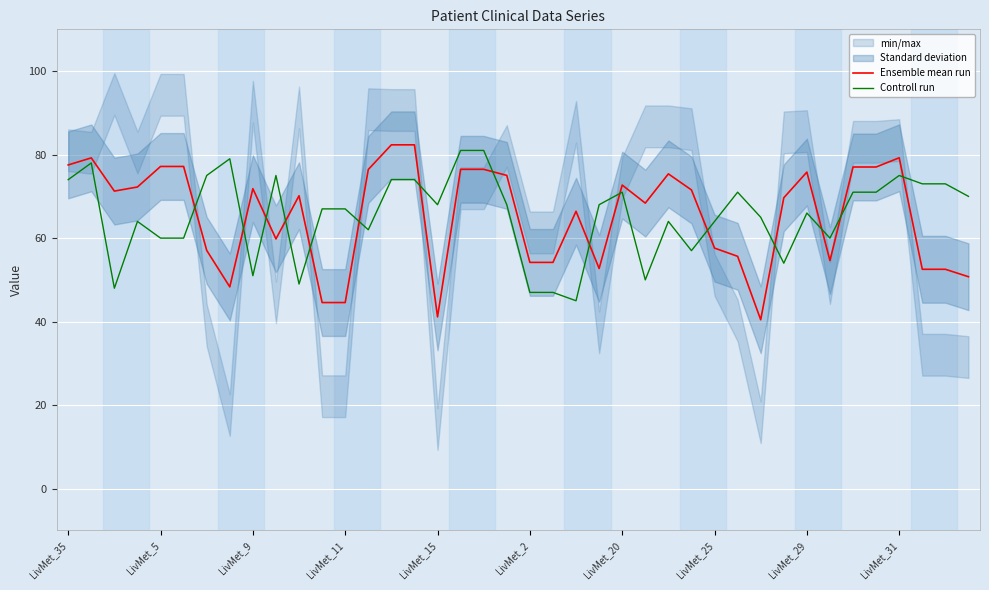

Which series has the widest spread of values?

Ensemble mean run